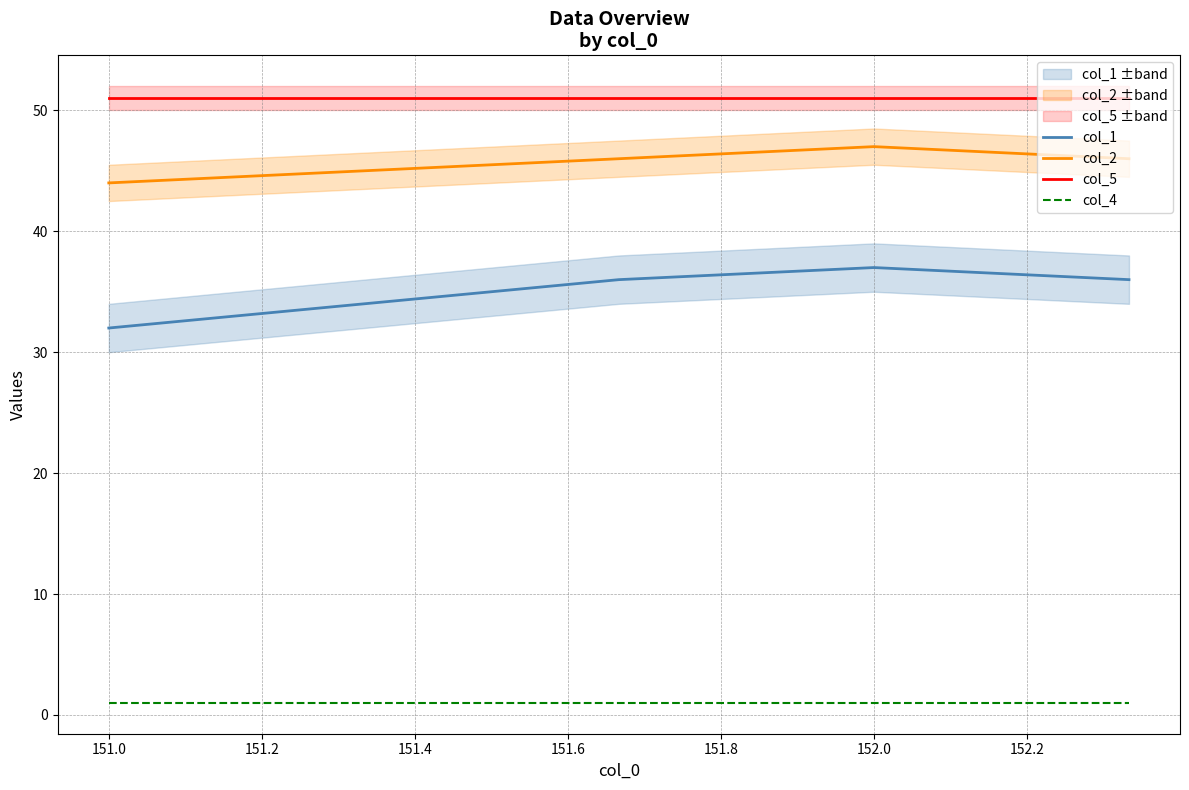

The value of col_5 at 152.0 is 51. True or false?

True